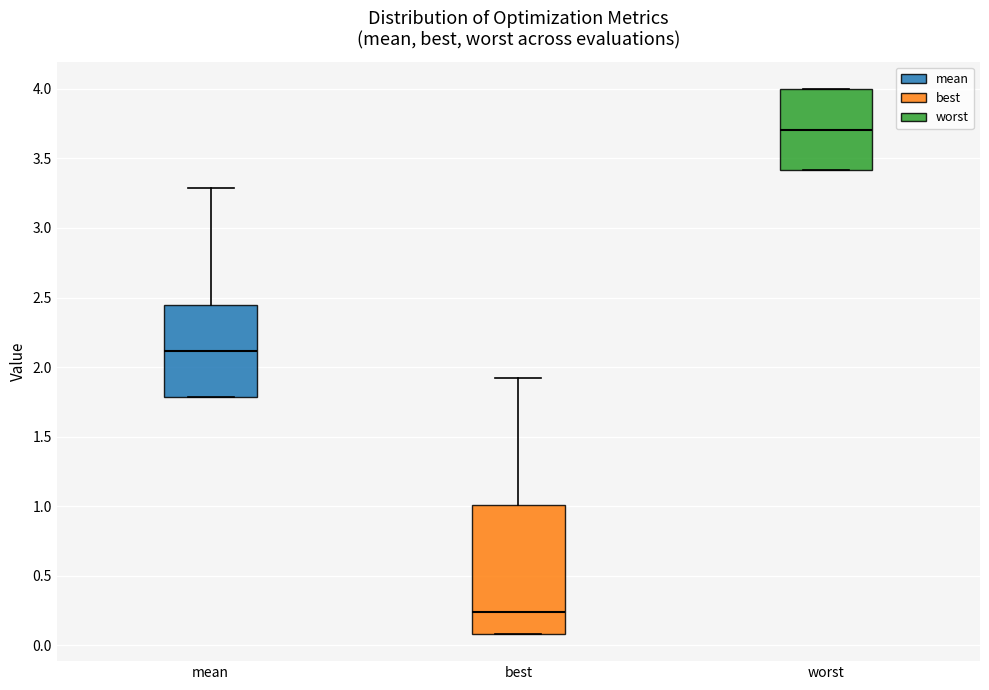

Comparing the boxes themselves (not the whiskers), which one is the tallest?

best